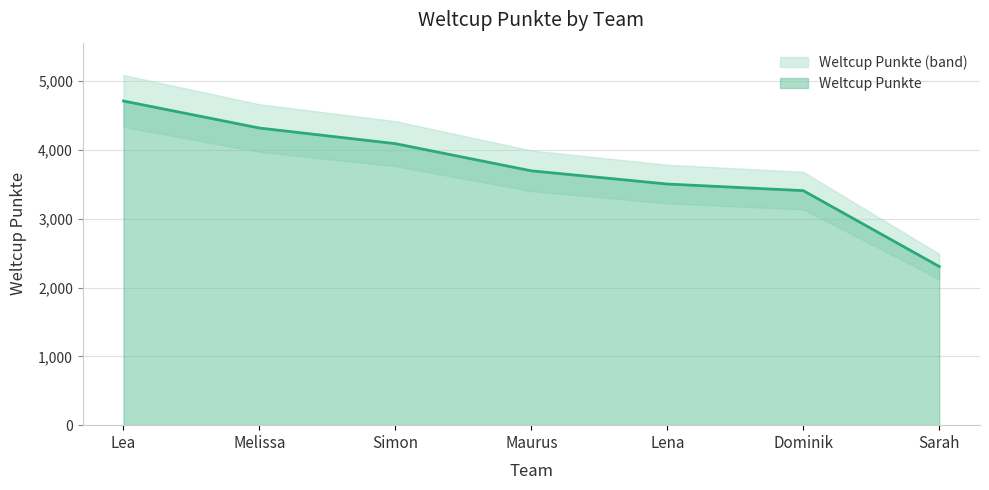

Is it true that the value at Maurus is 2269?

False